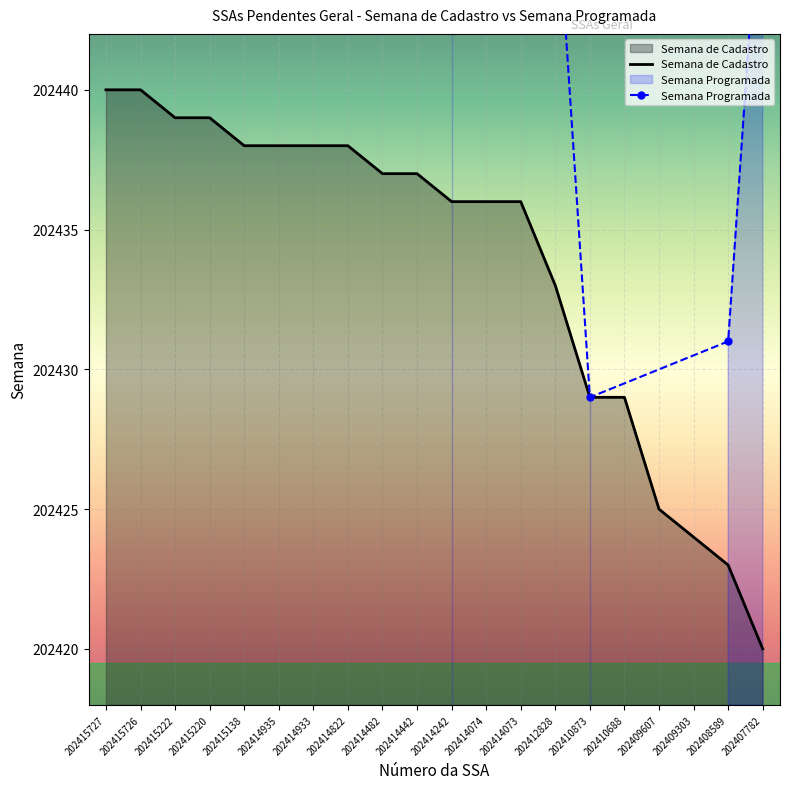

What is the difference between the values at 202414933 and 202414073?

2